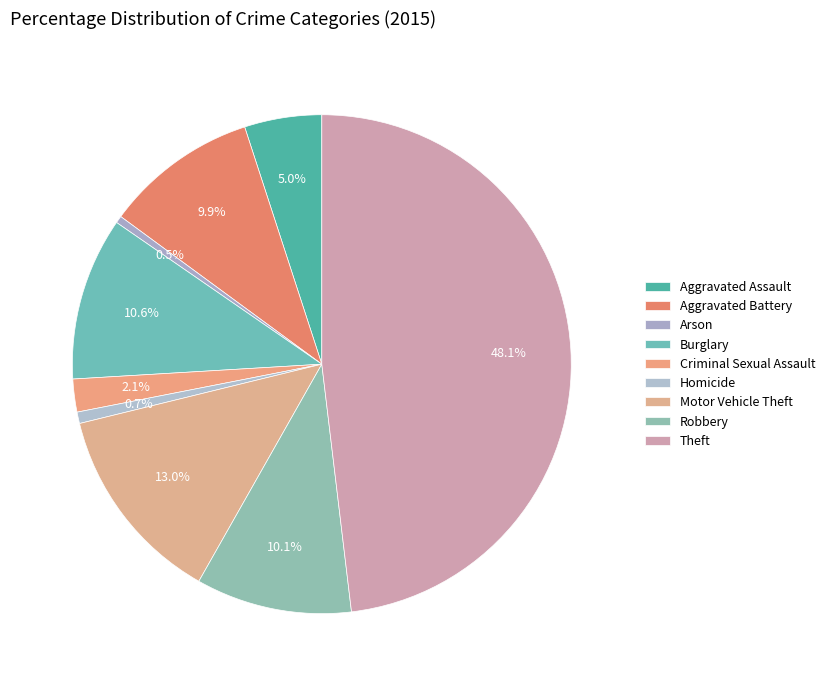

How many slices are in this pie chart?

9